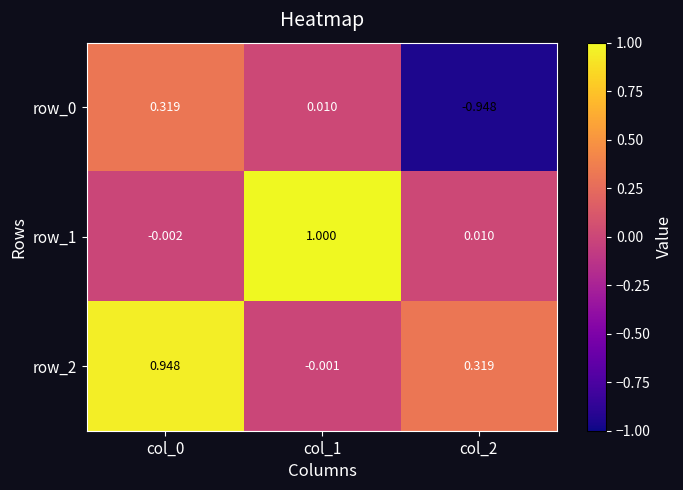

How many distinct data groups are displayed?

3